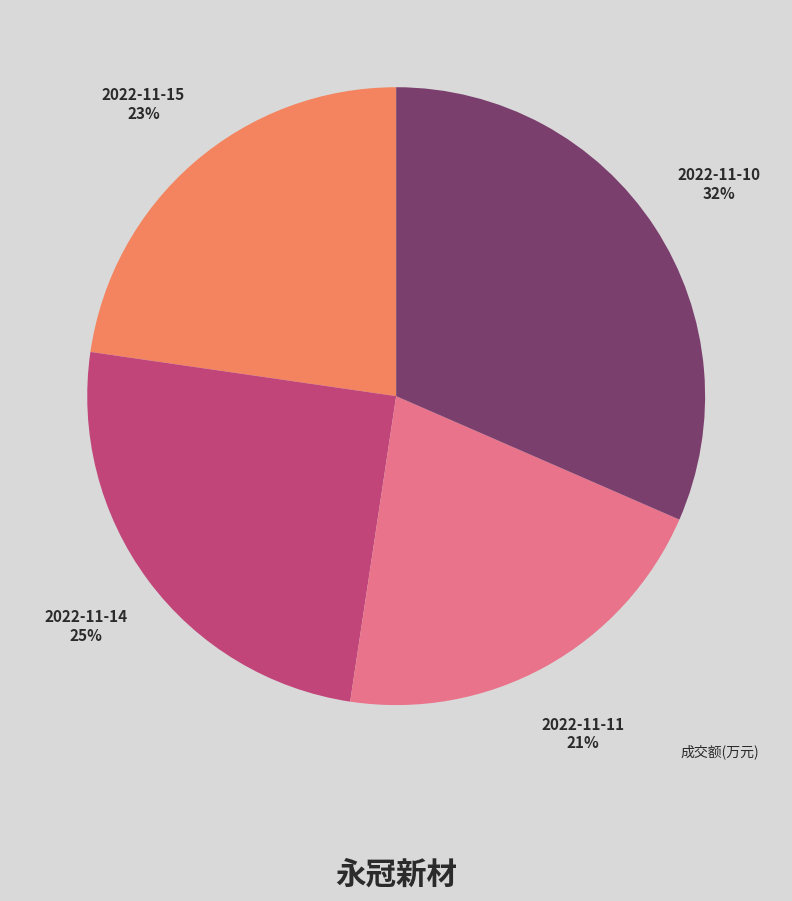

To the nearest percent, what is the average slice percentage?

25%